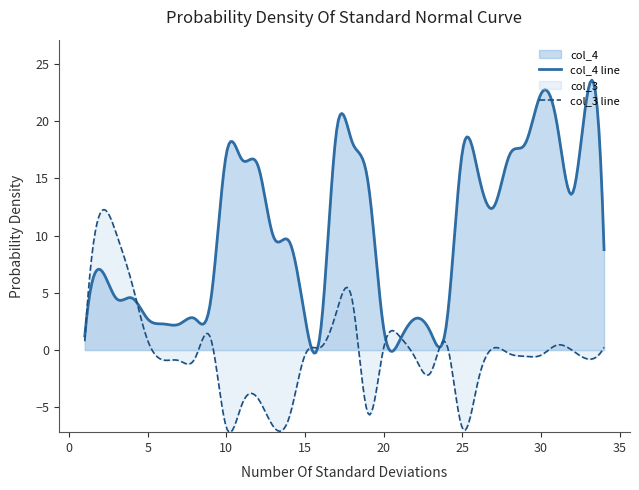

What is the smallest value displayed?

-7.2